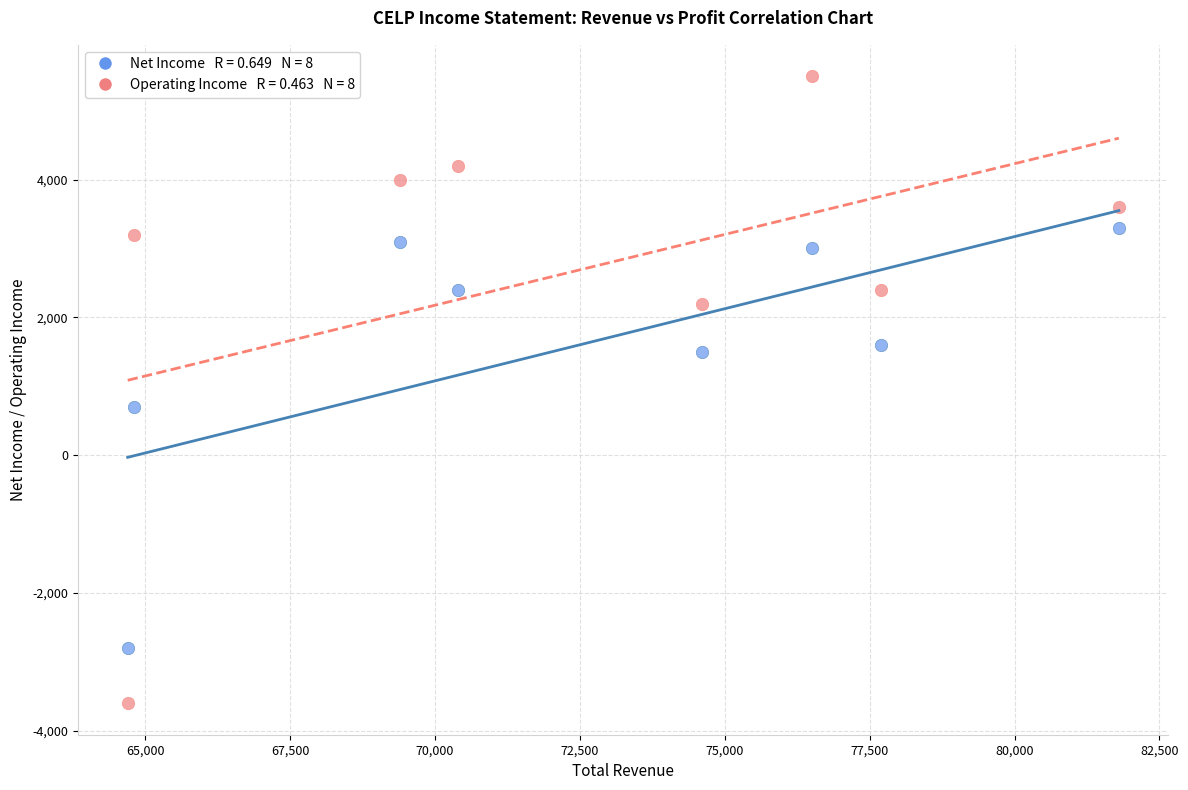

Across all data points, what is the range of Y values (max minus min)?

9100